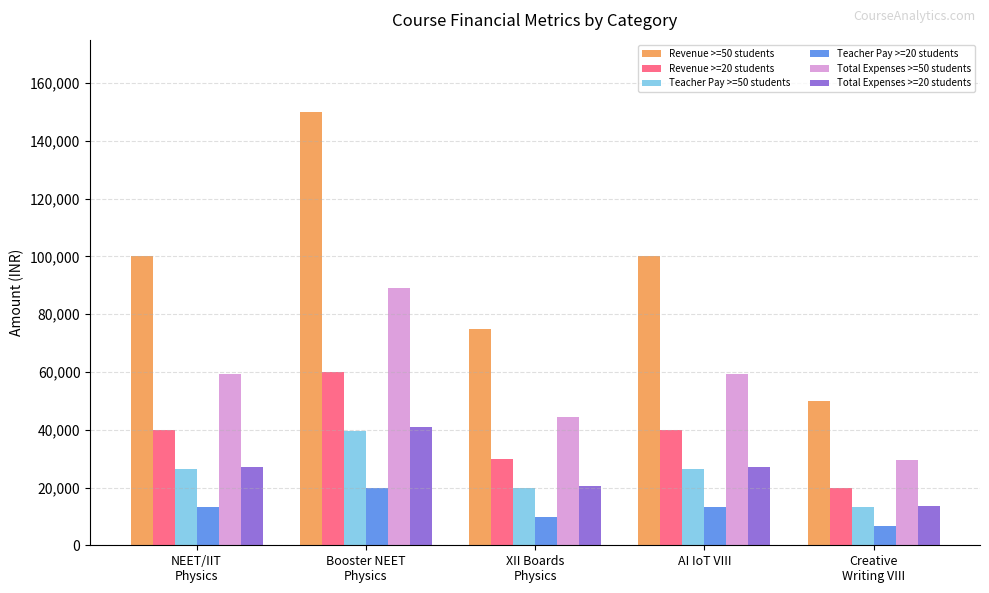

What are all the series names shown in the legend?

Revenue >=50 students, Revenue >=20 students, Teacher Pay >=50 students, Teacher Pay >=20 students, Total Expenses >=50 students, Total Expenses >=20 students